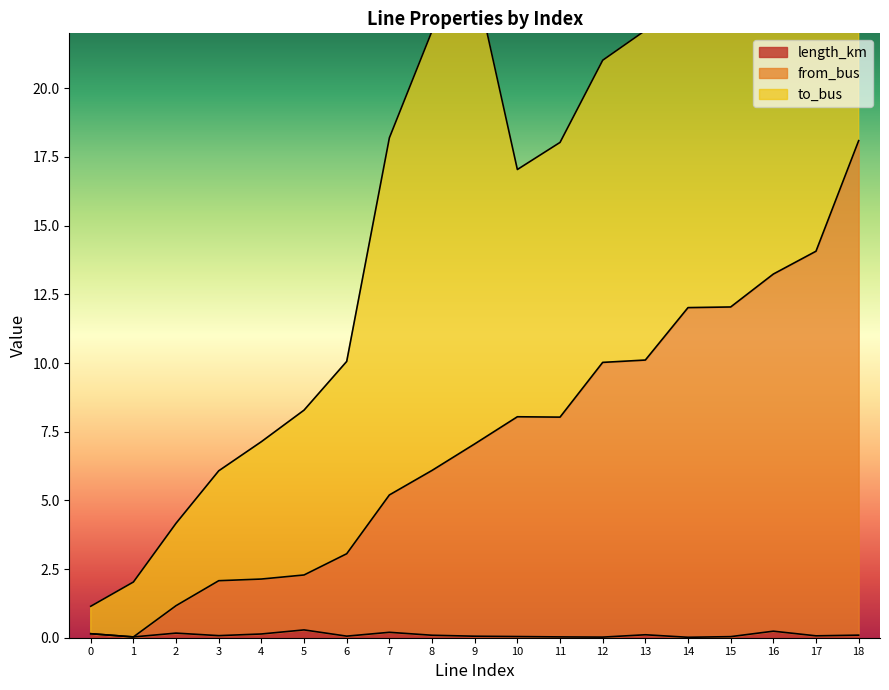

True or false: from_bus and length_km intersect in this chart.

False